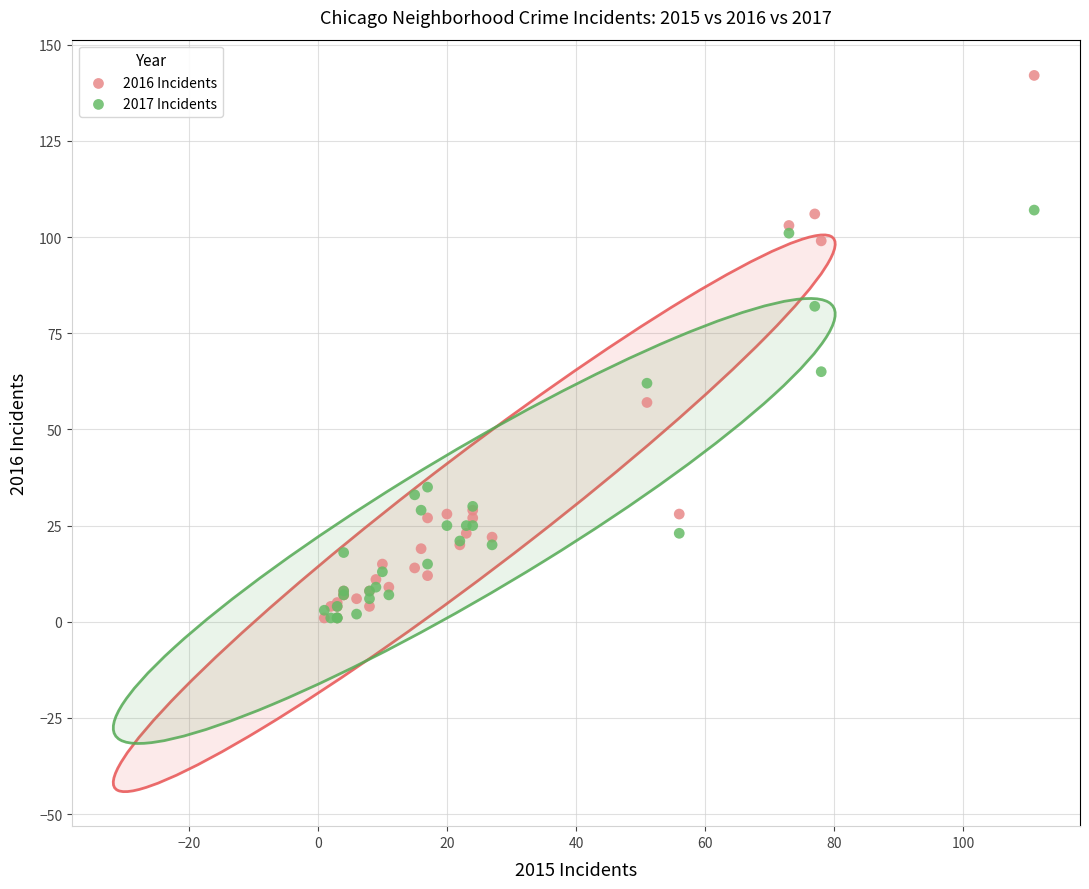

Which series reaches the maximum Y coordinate?

2016 Incidents